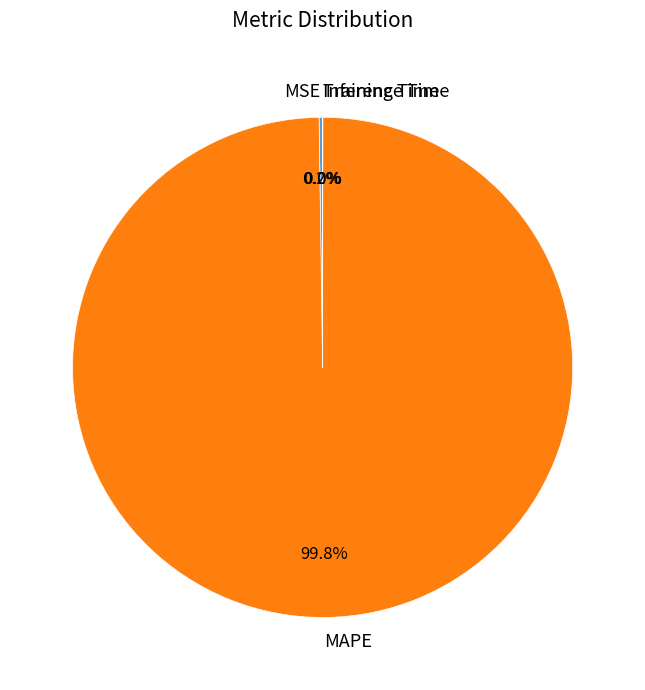

Does any single category account for the majority?

Yes